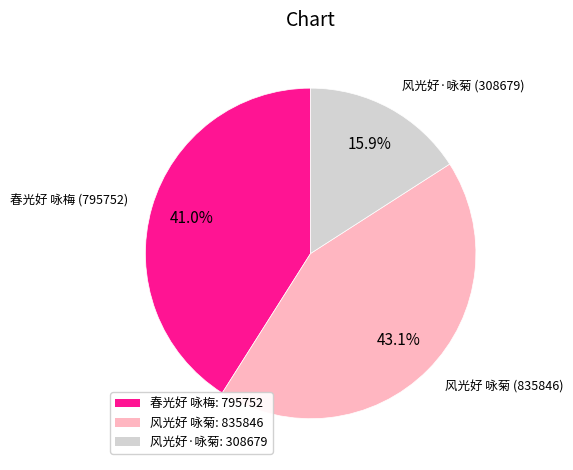

What is the largest slice in the pie chart?

风光好 咏菊